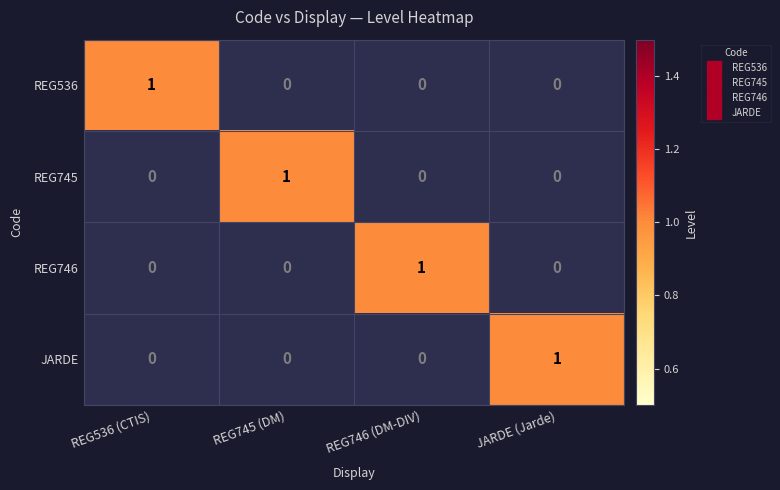

Which category has the highest value in the REG746 series?

REG746 (DM-DIV)